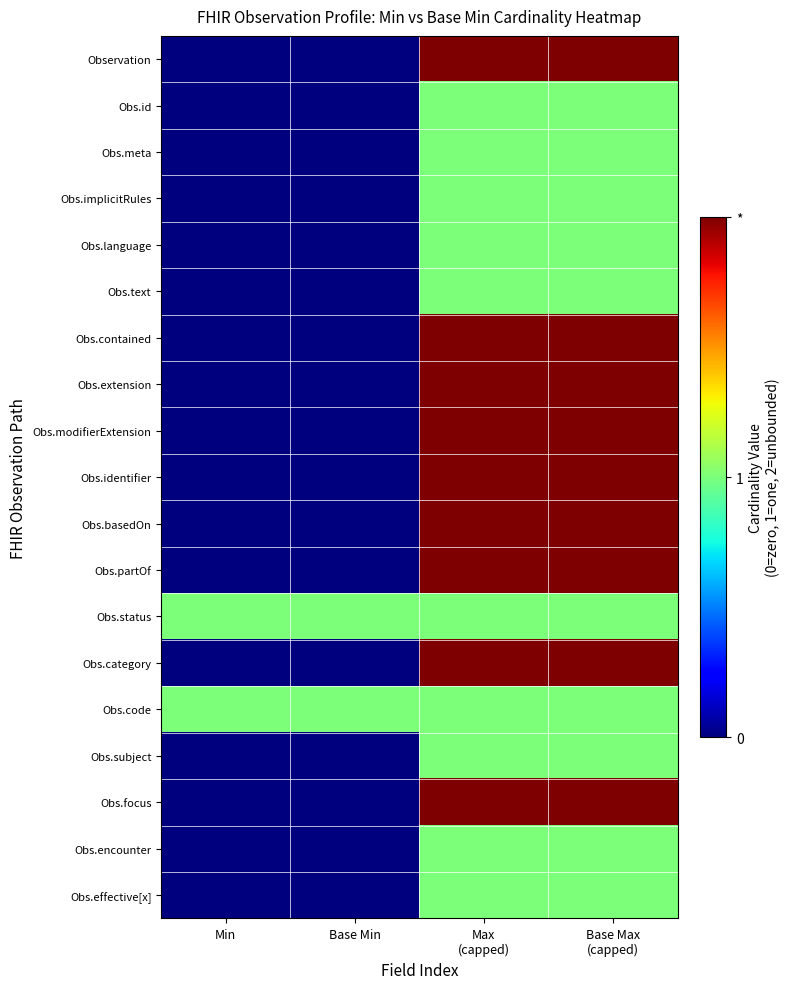

Reading left to right, what are all the values shown in this chart?

Observation: Min=0	Base Min=0	Max
(capped)=2	Base Max
(capped)=2
Obs.id: Min=0	Base Min=0	Max
(capped)=1	Base Max
(capped)=1
Obs.meta: Min=0	Base Min=0	Max
(capped)=1	Base Max
(capped)=1
Obs.implicitRules: Min=0	Base Min=0	Max
(capped)=1	Base Max
(capped)=1
Obs.language: Min=0	Base Min=0	Max
(capped)=1	Base Max
(capped)=1
Obs.text: Min=0	Base Min=0	Max
(capped)=1	Base Max
(capped)=1
Obs.contained: Min=0	Base Min=0	Max
(capped)=2	Base Max
(capped)=2
Obs.extension: Min=0	Base Min=0	Max
(capped)=2	Base Max
(capped)=2
Obs.modifierExtension: Min=0	Base Min=0	Max
(capped)=2	Base Max
(capped)=2
Obs.identifier: Min=0	Base Min=0	Max
(capped)=2	Base Max
(capped)=2
Obs.basedOn: Min=0	Base Min=0	Max
(capped)=2	Base Max
(capped)=2
Obs.partOf: Min=0	Base Min=0	Max
(capped)=2	Base Max
(capped)=2
Obs.status: Min=1	Base Min=1	Max
(capped)=1	Base Max
(capped)=1
Obs.category: Min=0	Base Min=0	Max
(capped)=2	Base Max
(capped)=2
Obs.code: Min=1	Base Min=1	Max
(capped)=1	Base Max
(capped)=1
Obs.subject: Min=0	Base Min=0	Max
(capped)=1	Base Max
(capped)=1
Obs.focus: Min=0	Base Min=0	Max
(capped)=2	Base Max
(capped)=2
Obs.encounter: Min=0	Base Min=0	Max
(capped)=1	Base Max
(capped)=1
Obs.effective[x]: Min=0	Base Min=0	Max
(capped)=1	Base Max
(capped)=1